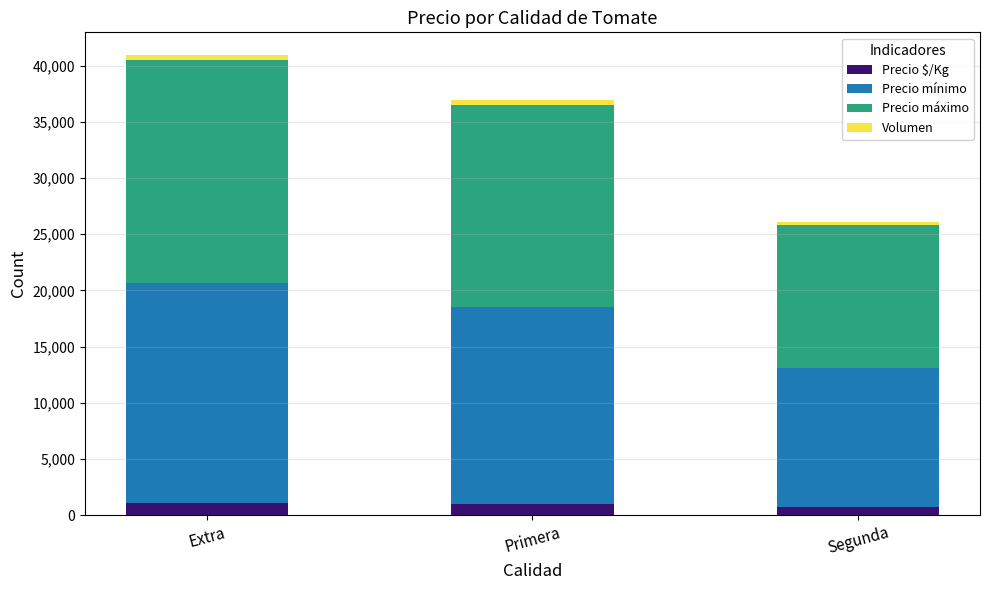

How many bars are there in total?

3